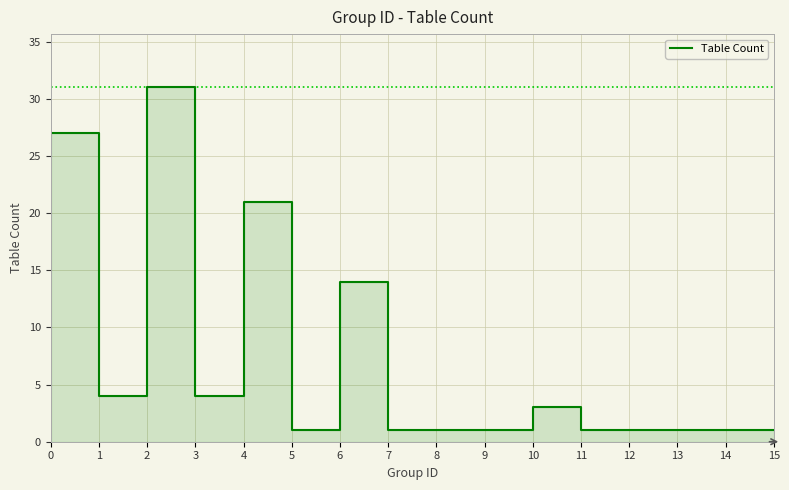

How many values exceed 1?

7